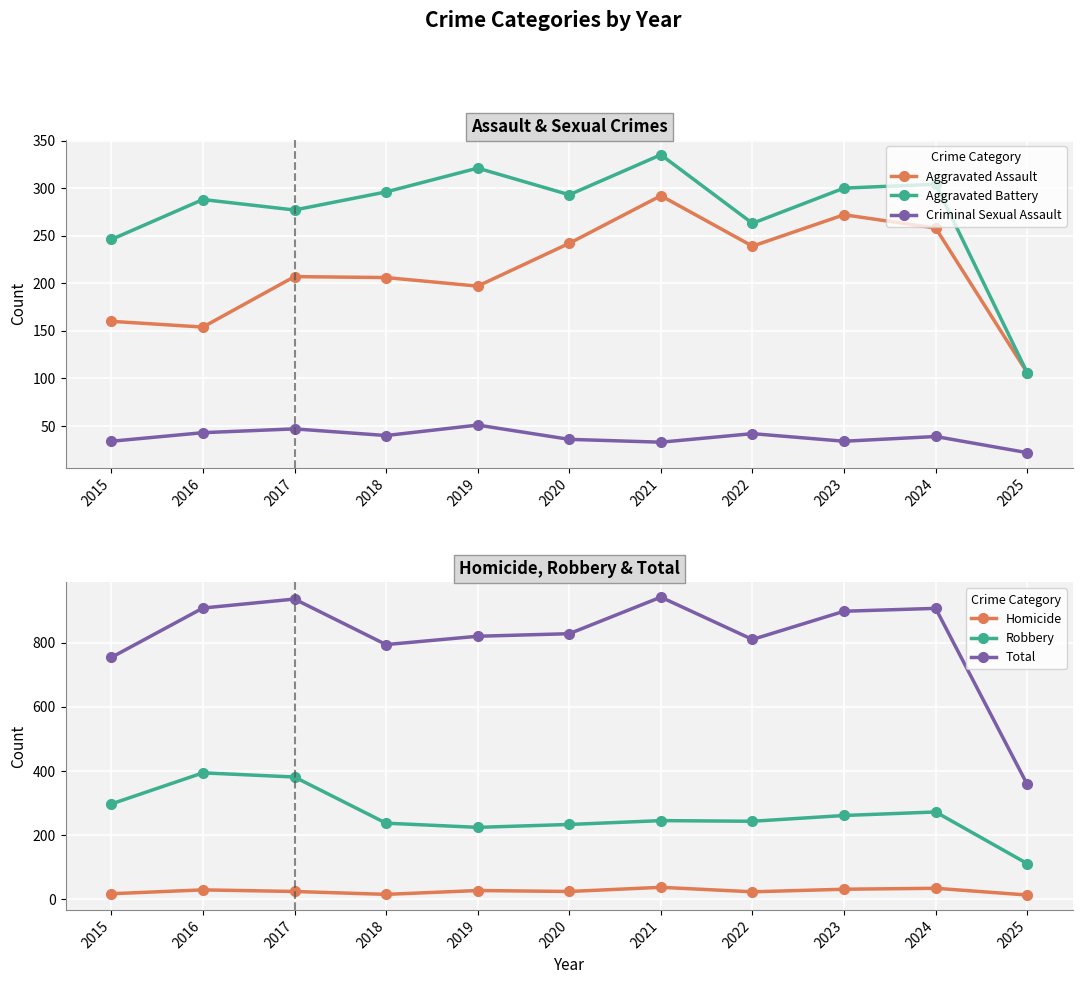

Reading left to right, extract all data points from this chart.

Aggravated Assault: 2015=160	2016=154	2017=207	2018=206	2019=197	2020=242	2021=292	2022=239	2023=272	2024=258	2025=106
Aggravated Battery: 2015=246	2016=288	2017=277	2018=296	2019=321	2020=293	2021=335	2022=263	2023=300	2024=304	2025=106
Criminal Sexual Assault: 2015=34	2016=43	2017=47	2018=40	2019=51	2020=36	2021=33	2022=42	2023=34	2024=39	2025=22
Homicide: 2015=17	2016=29	2017=24	2018=15	2019=27	2020=24	2021=37	2022=23	2023=31	2024=34	2025=13
Robbery: 2015=297	2016=394	2017=381	2018=237	2019=224	2020=233	2021=245	2022=243	2023=261	2024=272	2025=111
Total: 2015=754	2016=908	2017=936	2018=794	2019=820	2020=828	2021=942	2022=810	2023=898	2024=907	2025=358